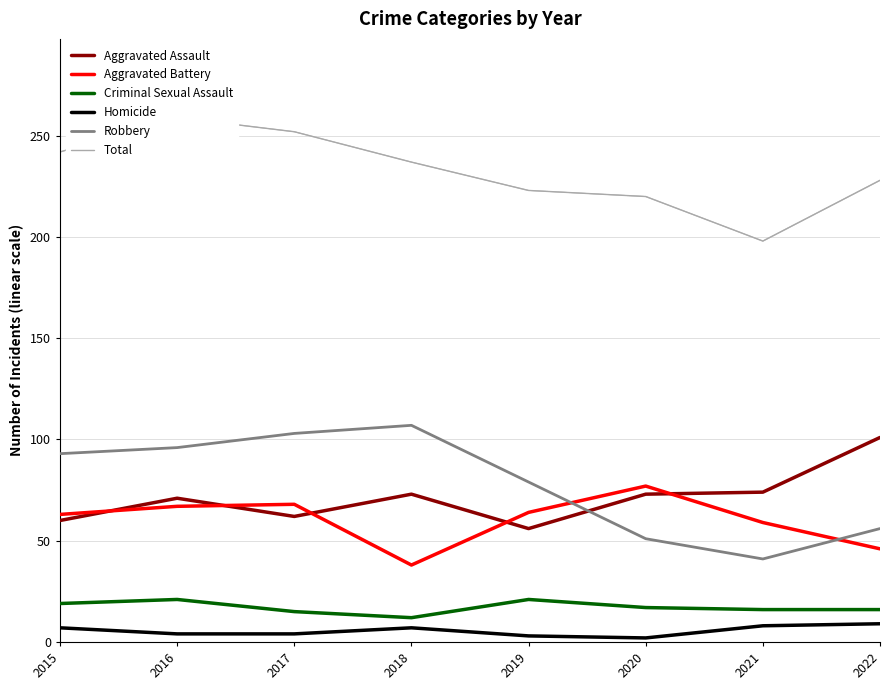

What is the value of the Aggravated Battery point at the 8th from the left?

46